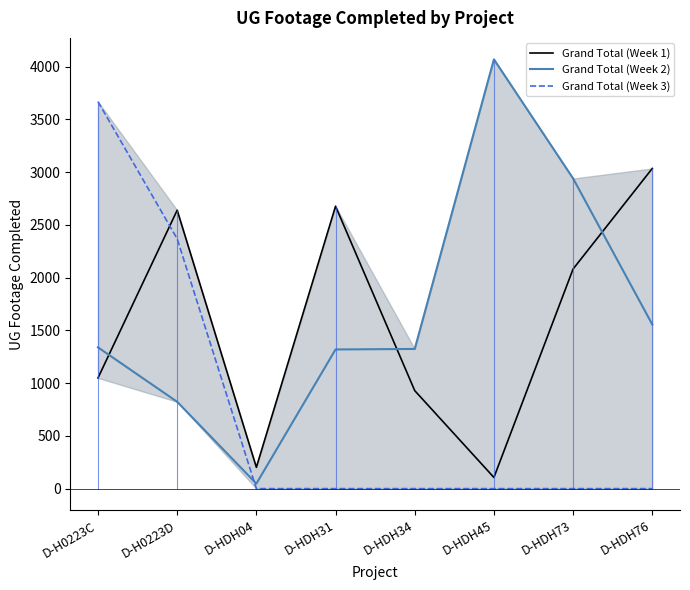

How many intersections are there between Grand Total (Week 3) and Grand Total (Week 2)?

1